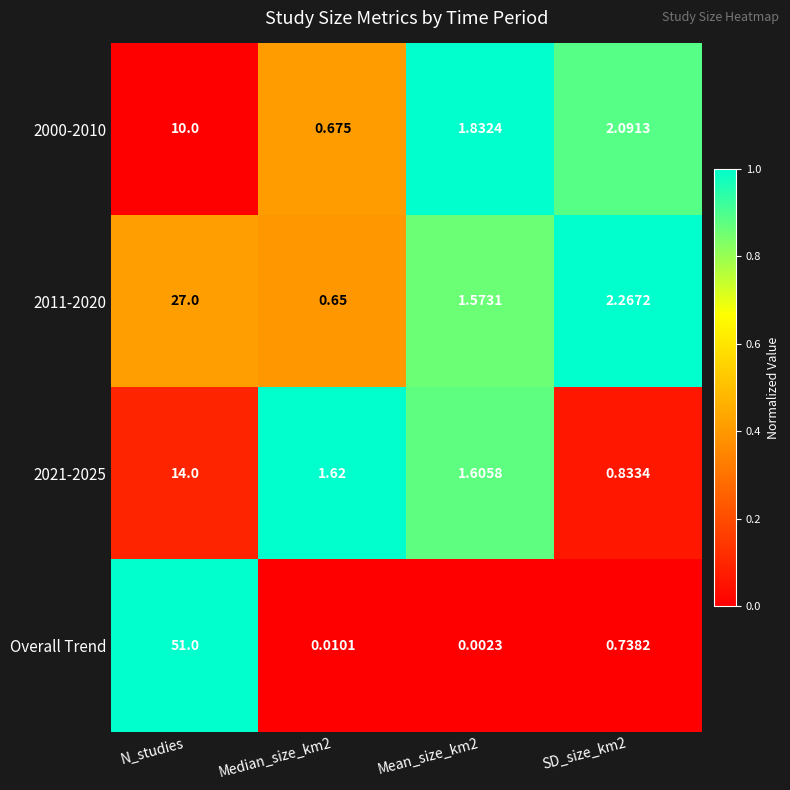

At which label does 2000-2010 reach its peak?

N_studies